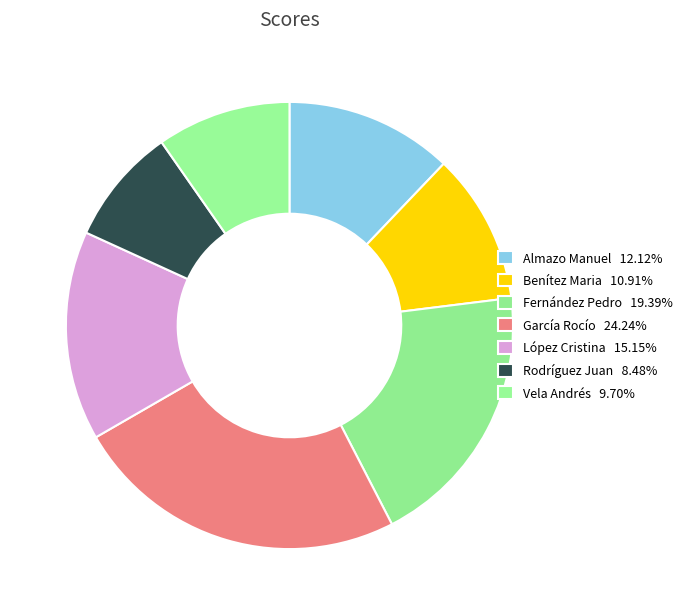

Which category has the smallest portion of the pie?

Rodríguez Juan